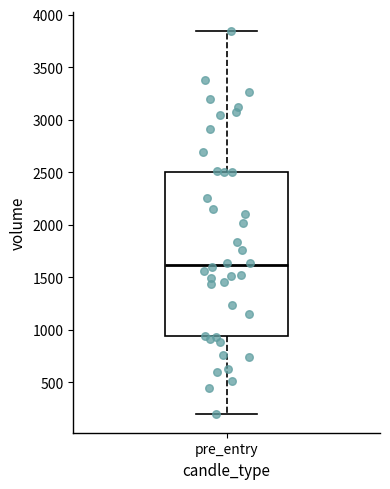

Transcribe this box plot: give where the median line is, the range the box spans, and where the two whiskers end, as read against the y-axis. The values are not printed on the chart, so give them approximately, as read against the axis.

median 1600, box 950 to 2500, whiskers 200 to 3850